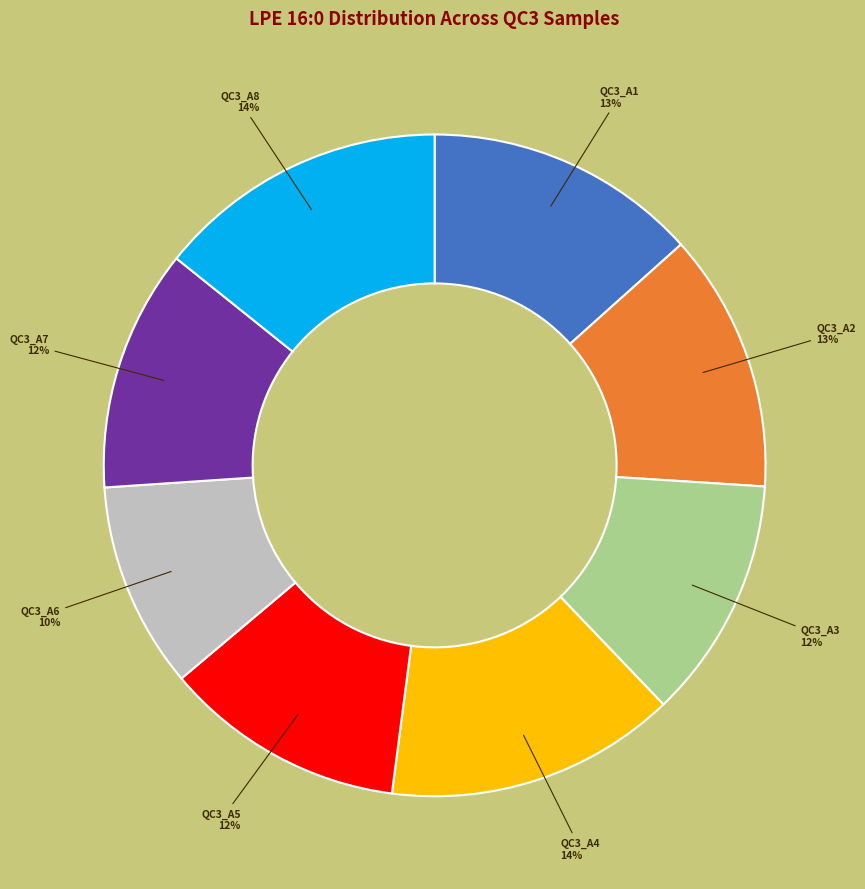

Which has a higher value, QC3_A8 or QC3_A1?

QC3_A8